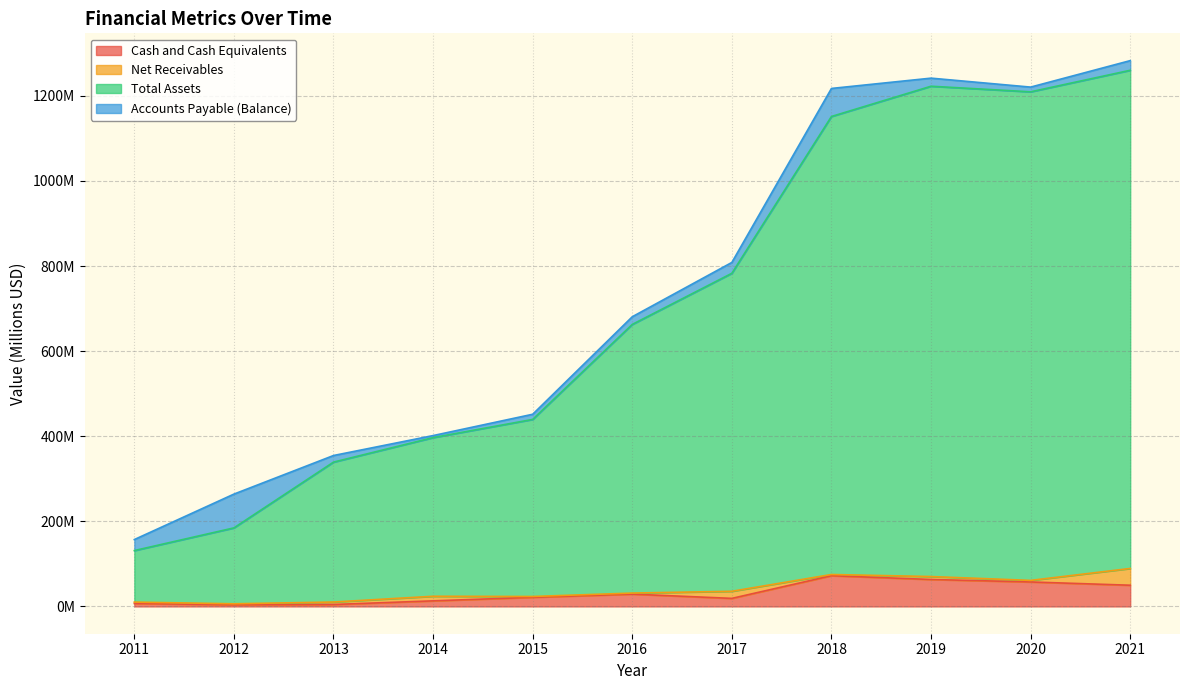

At which label does Cash and Cash Equivalents reach its peak?

2018